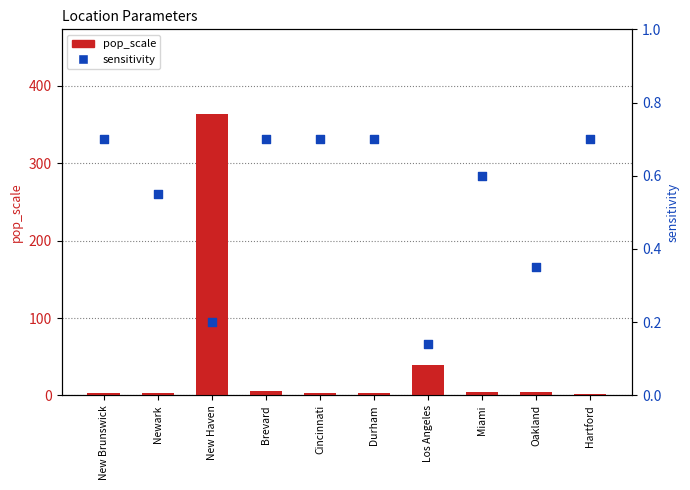

Which series has the largest total across all categories?

pop_scale